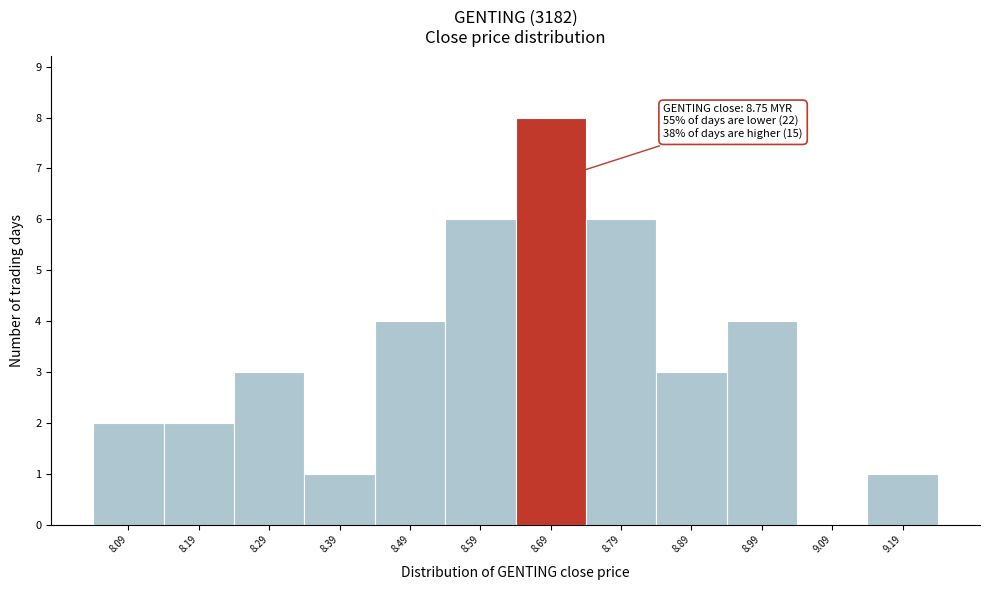

Reading right to left, what are all the values shown in this chart?

9.19=1	9.09=0	8.99=4	8.89=3	8.79=6	8.69=8	8.59=6	8.49=4	8.39=1	8.29=3	8.19=2	8.09=2